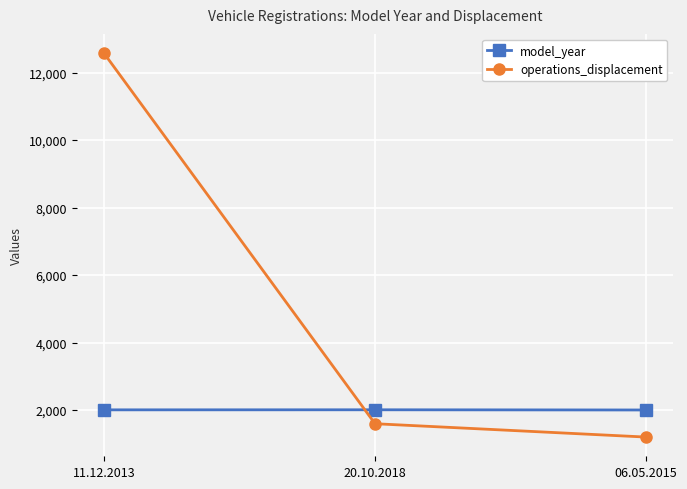

The operations_displacement series shows 1889 at 06.05.2015. True or false?

False